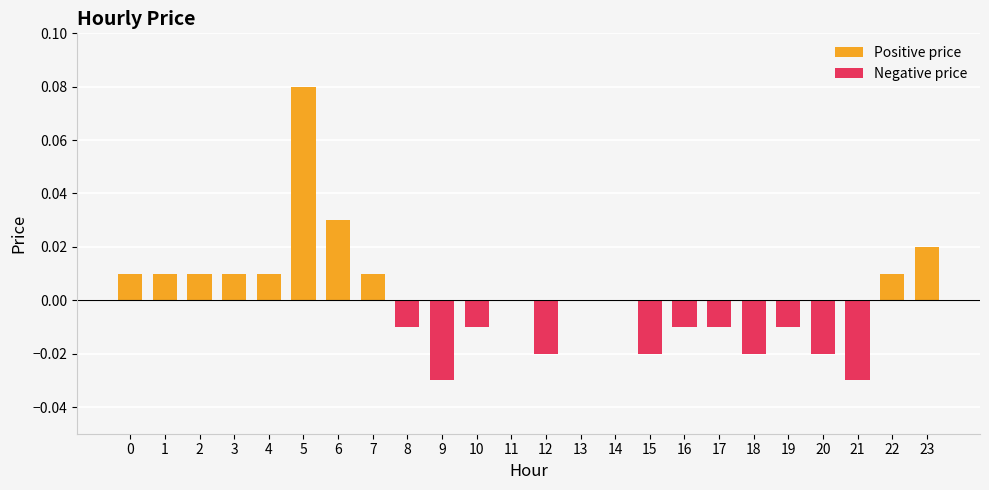

Is it true that the value at 5 is 0.1?

True